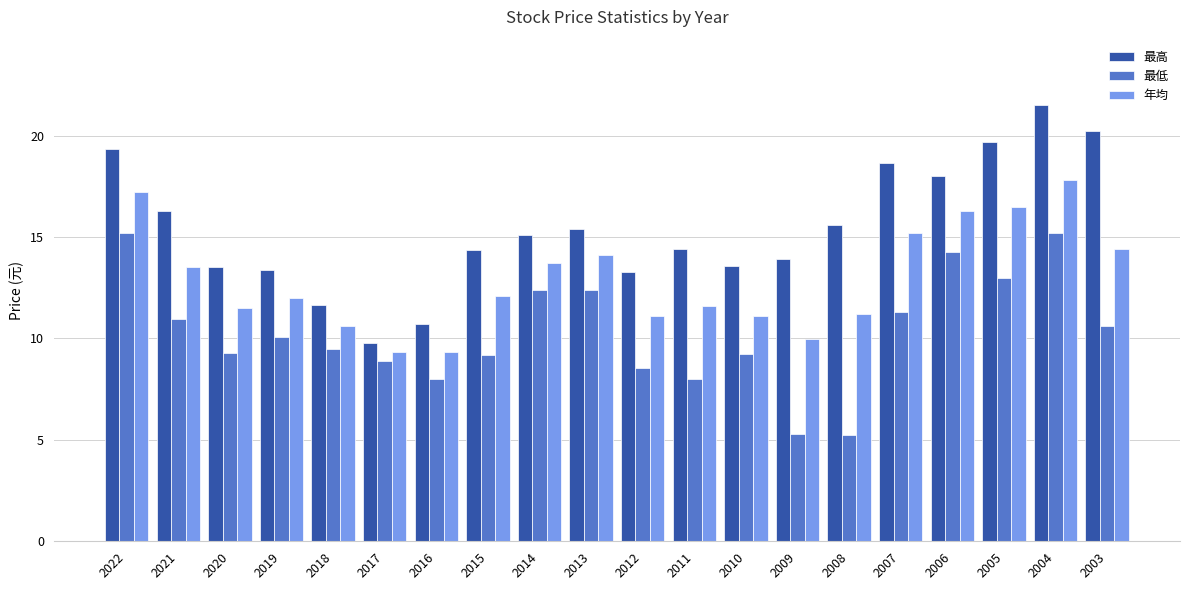

How many series are shown in this chart?

3